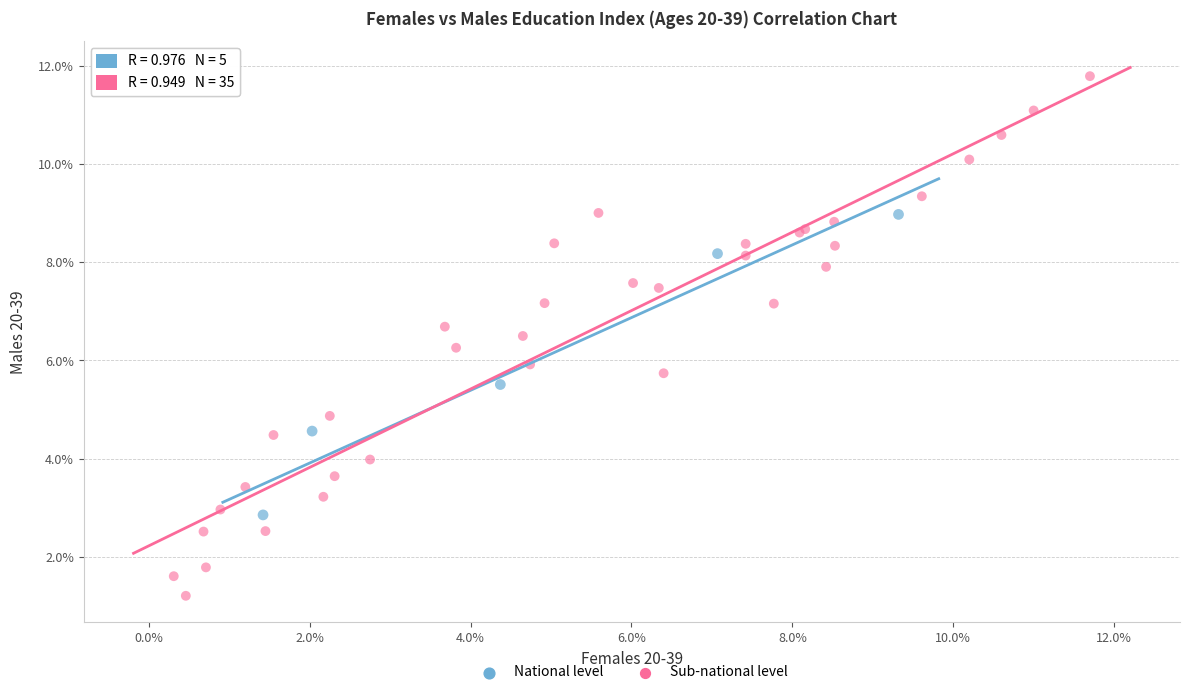

Which series contains the lowest Y value?

Sub-national level